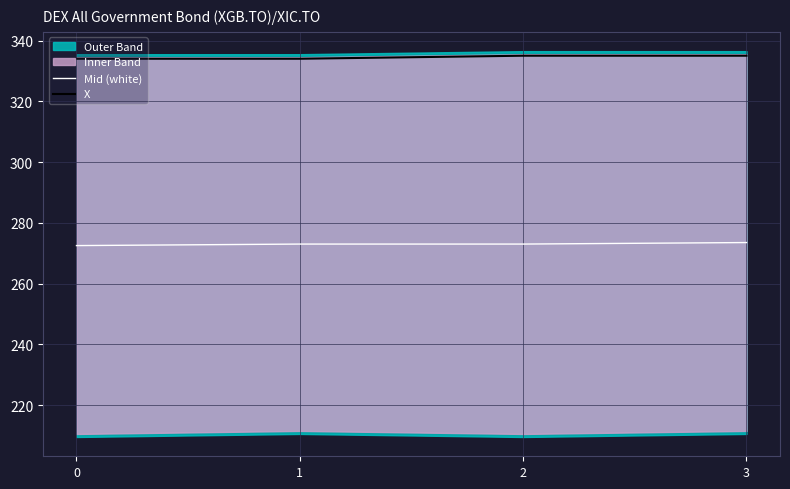

True or false: Mid (white) and X intersect in this chart.

False